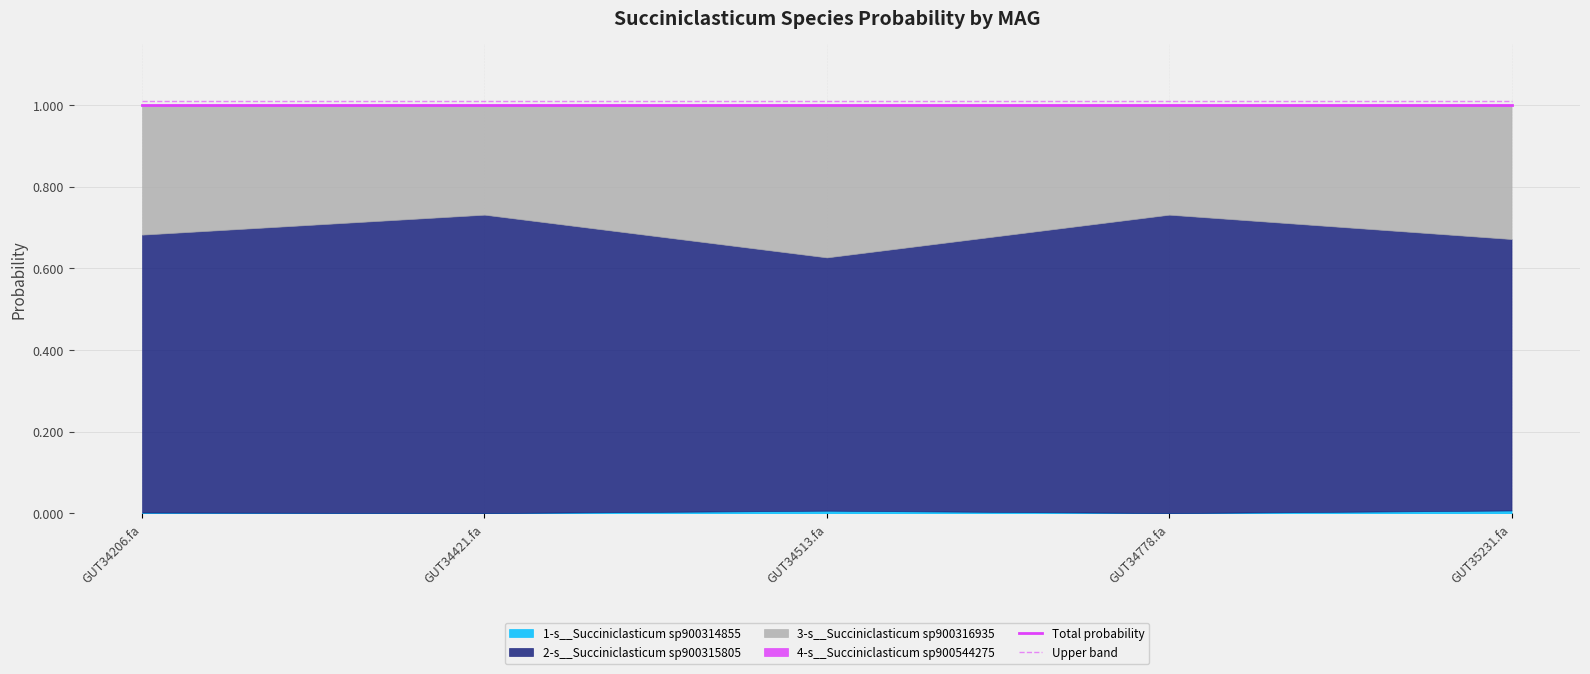

At which label does Upper band reach its minimum?

GUT34206.fa